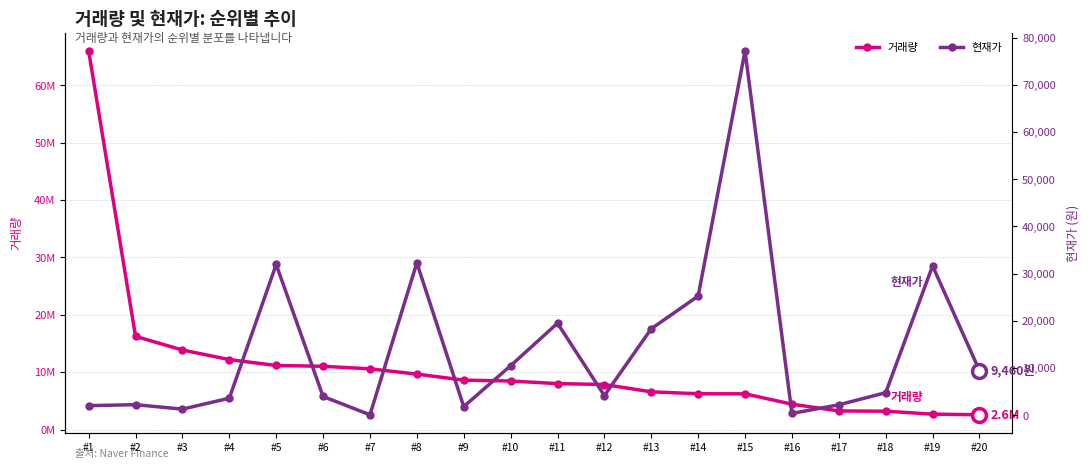

What is the total value across all series at #12?

7854241